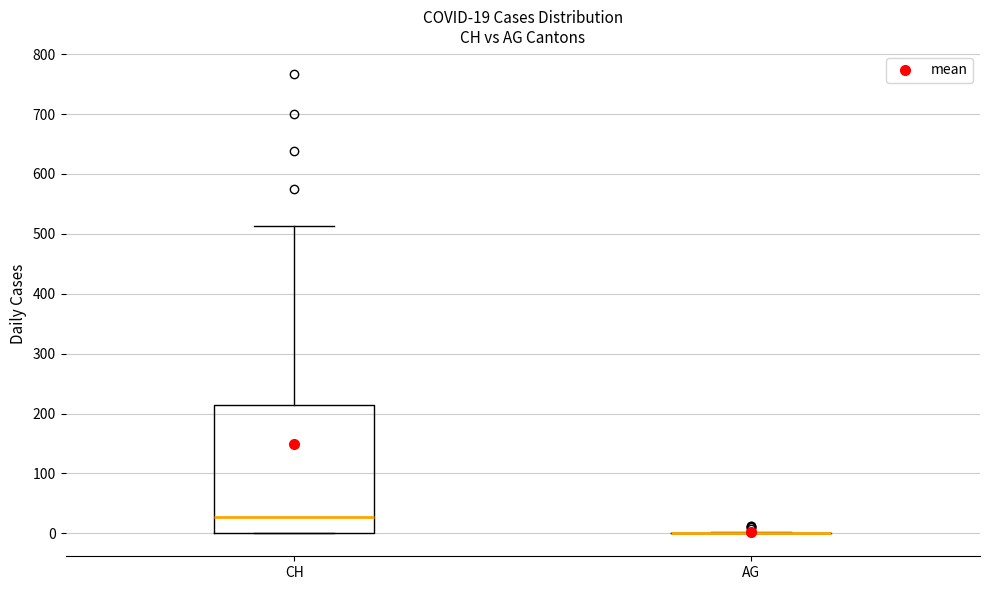

Which box is the tallest, from its lower edge to its upper edge?

CH